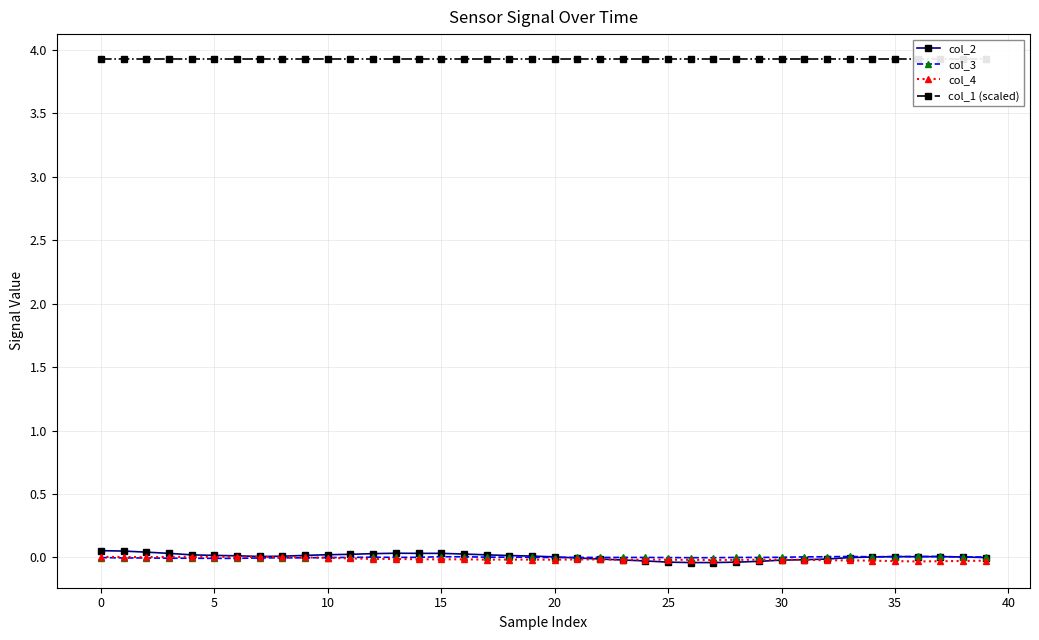

Does the chart display data point markers on the line(s)?

Yes